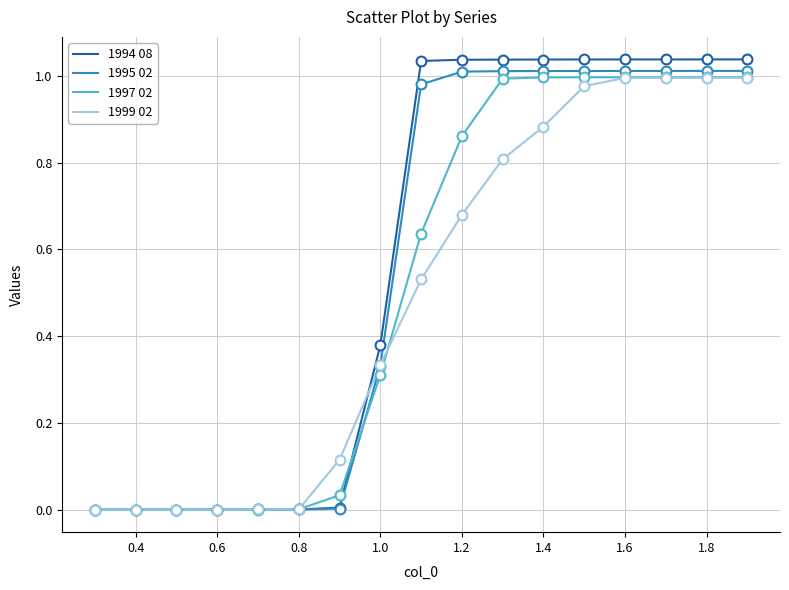

Which series has the widest spread of values?

1994 08